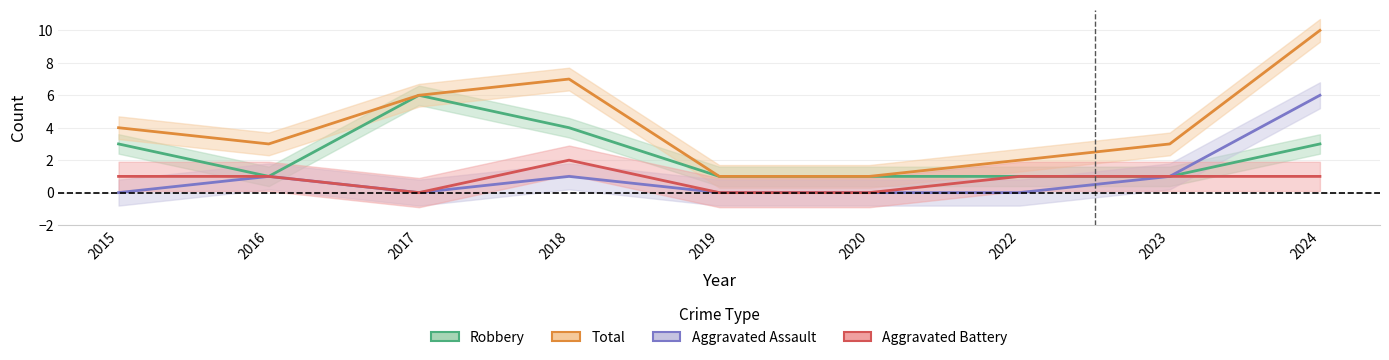

Does the chart display data point markers on the line(s)?

No